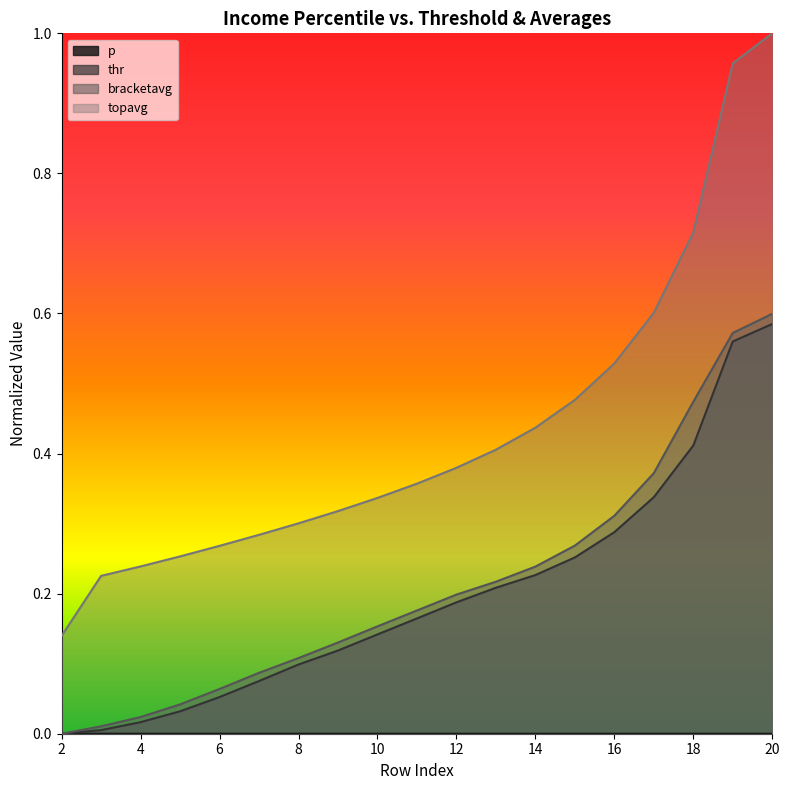

True or false: p and bracketavg cross at least once.

False